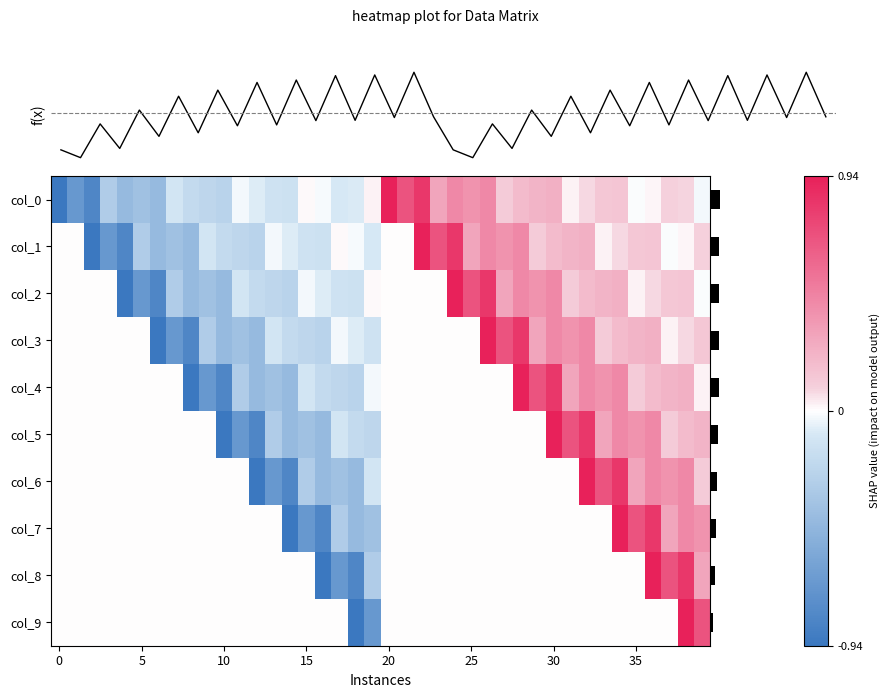

What is the highest value of the col_9 series?

0.9